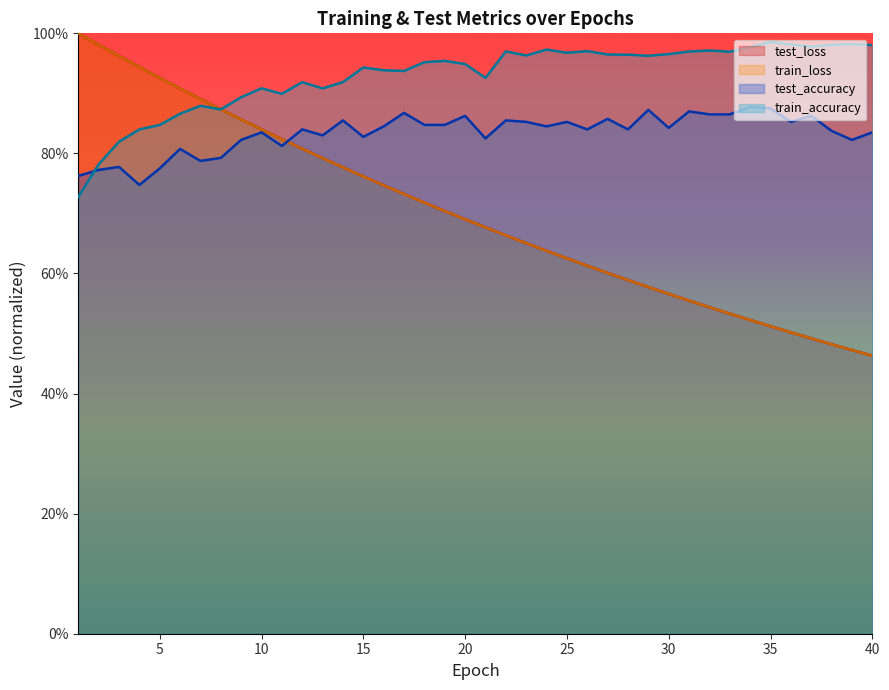

What is the average value of the train_accuracy series?

0.9